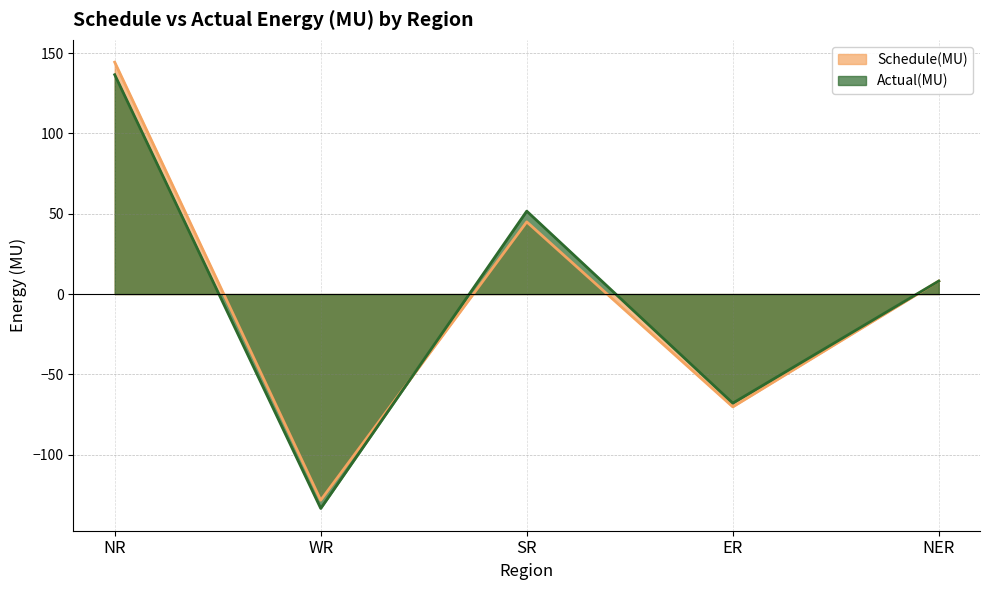

Which series has the largest range (max minus min)?

Schedule(MU)